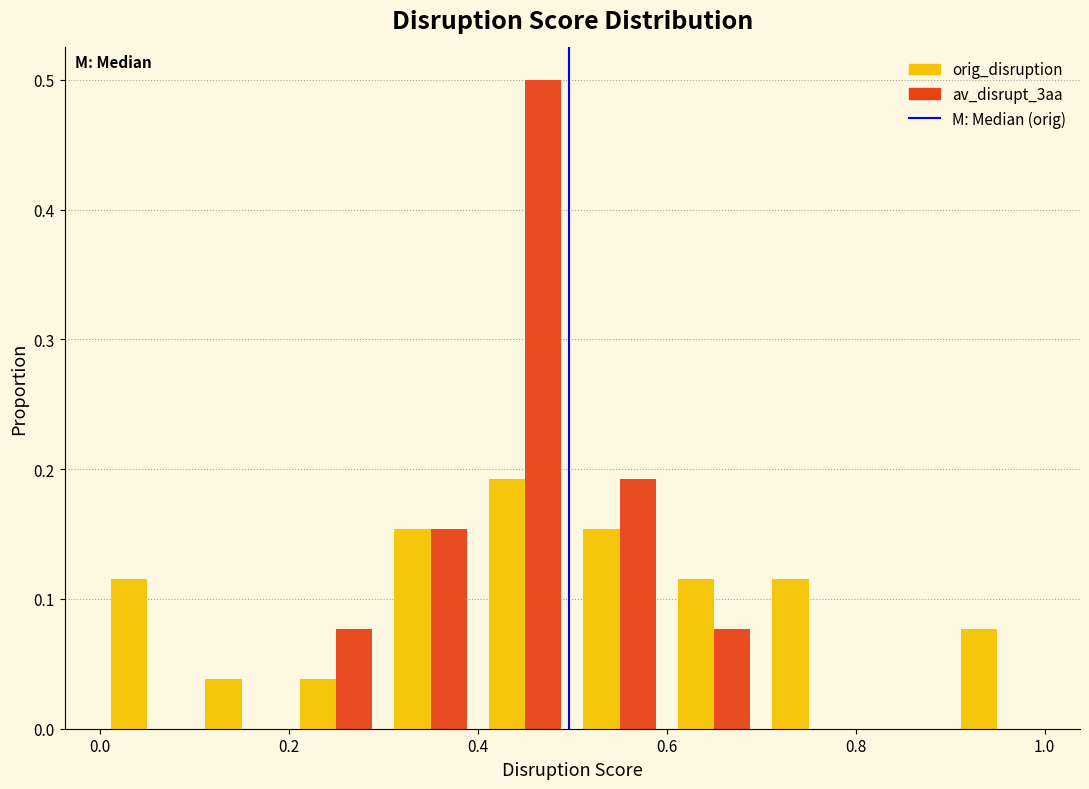

Reading left to right, list every range on the x-axis with the height of the bar of each series over it. The values are not printed on the chart, so give them approximately, as read against the axis.

0.0 to 0.1: orig_disruption=0.12	av_disrupt_3aa=0
0.1 to 0.2: orig_disruption=0.04	av_disrupt_3aa=0
0.2 to 0.3: orig_disruption=0.04	av_disrupt_3aa=0.08
0.3 to 0.4: orig_disruption=0.15	av_disrupt_3aa=0.15
0.4 to 0.5: orig_disruption=0.19	av_disrupt_3aa=0.50
0.5 to 0.6: orig_disruption=0.15	av_disrupt_3aa=0.19
0.6 to 0.7: orig_disruption=0.12	av_disrupt_3aa=0.08
0.7 to 0.8: orig_disruption=0.12	av_disrupt_3aa=0
0.8 to 0.9: orig_disruption=0	av_disrupt_3aa=0
0.9 to 1.0: orig_disruption=0.08	av_disrupt_3aa=0